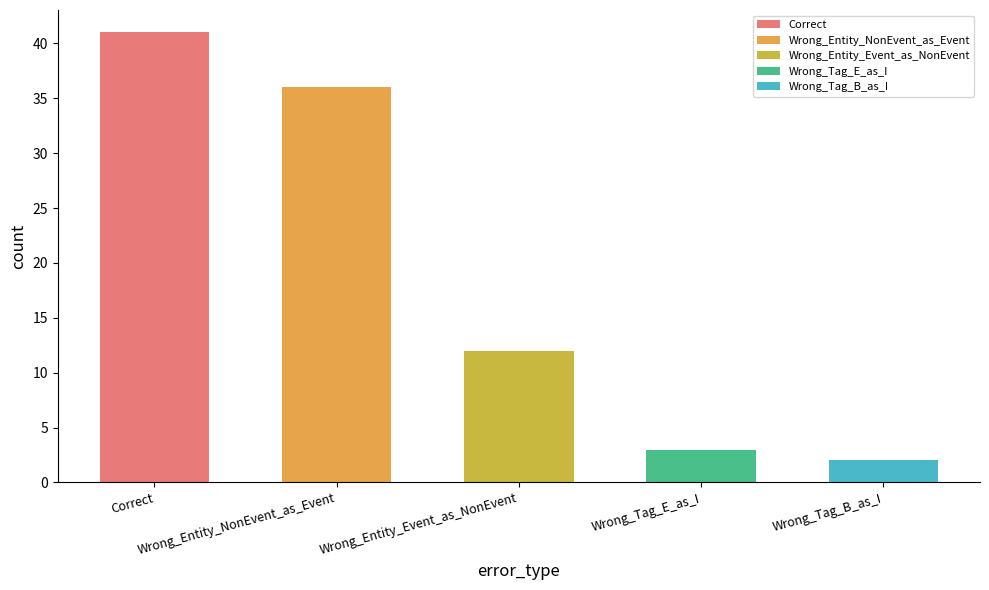

What is the sum of the values at Wrong_Entity_NonEvent_as_Event and Correct?

77